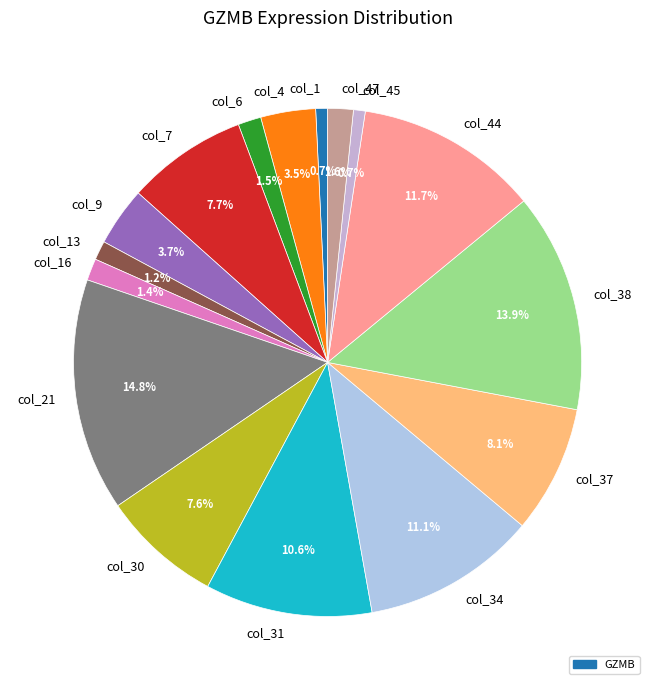

Combined, what portion of the pie is col_6 and col_1?

2.2%